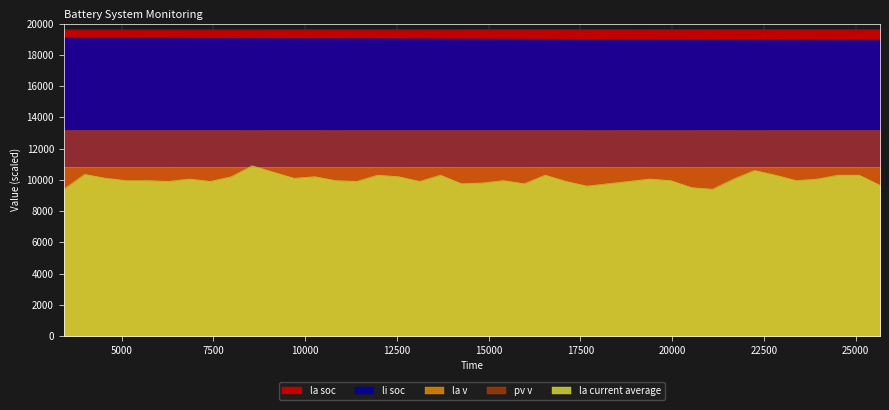

What is the sum of all la soc values?

784210.0